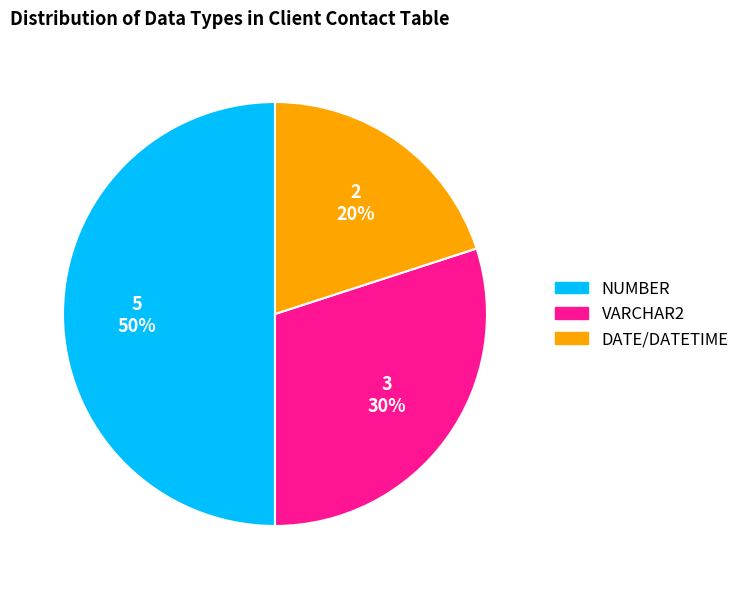

To the nearest percent, what portion does DATE/DATETIME represent?

20%